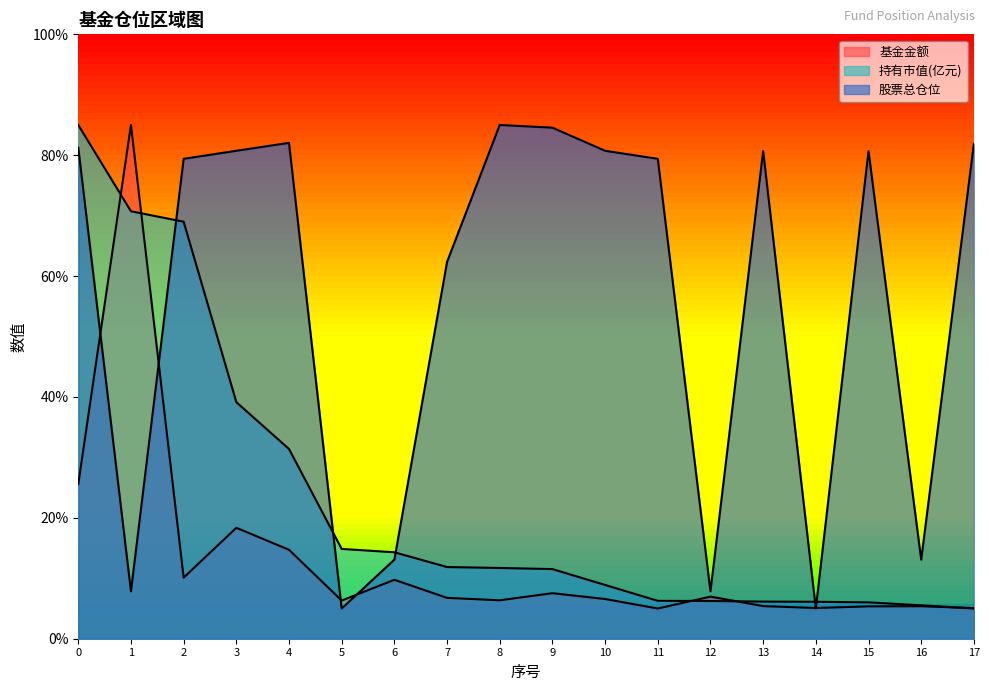

What is the value of the 股票总仓位 point at the 11th from the left?

80.7